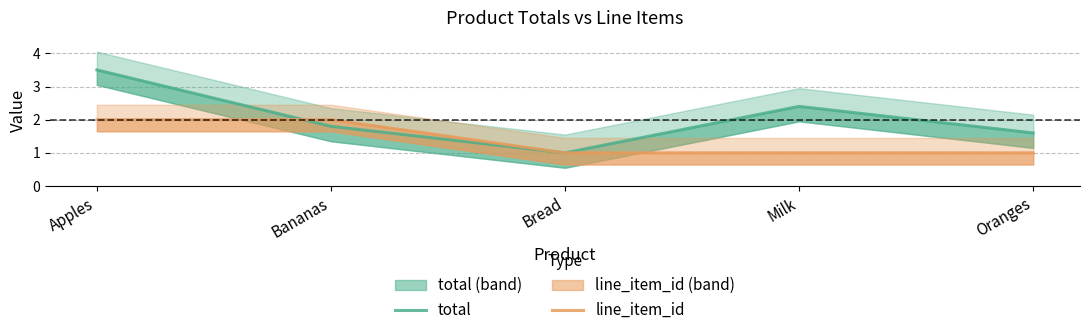

How many intersections are there between line_item_id and total?

1